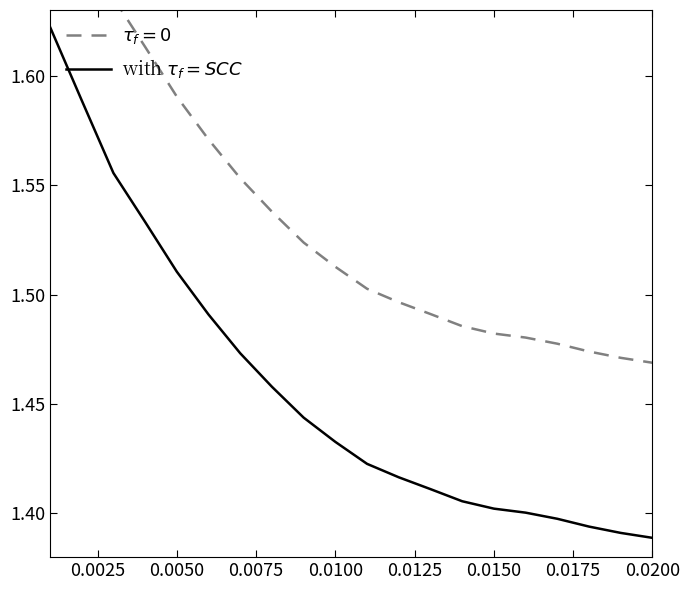

What is the greatest value displayed?

1.6